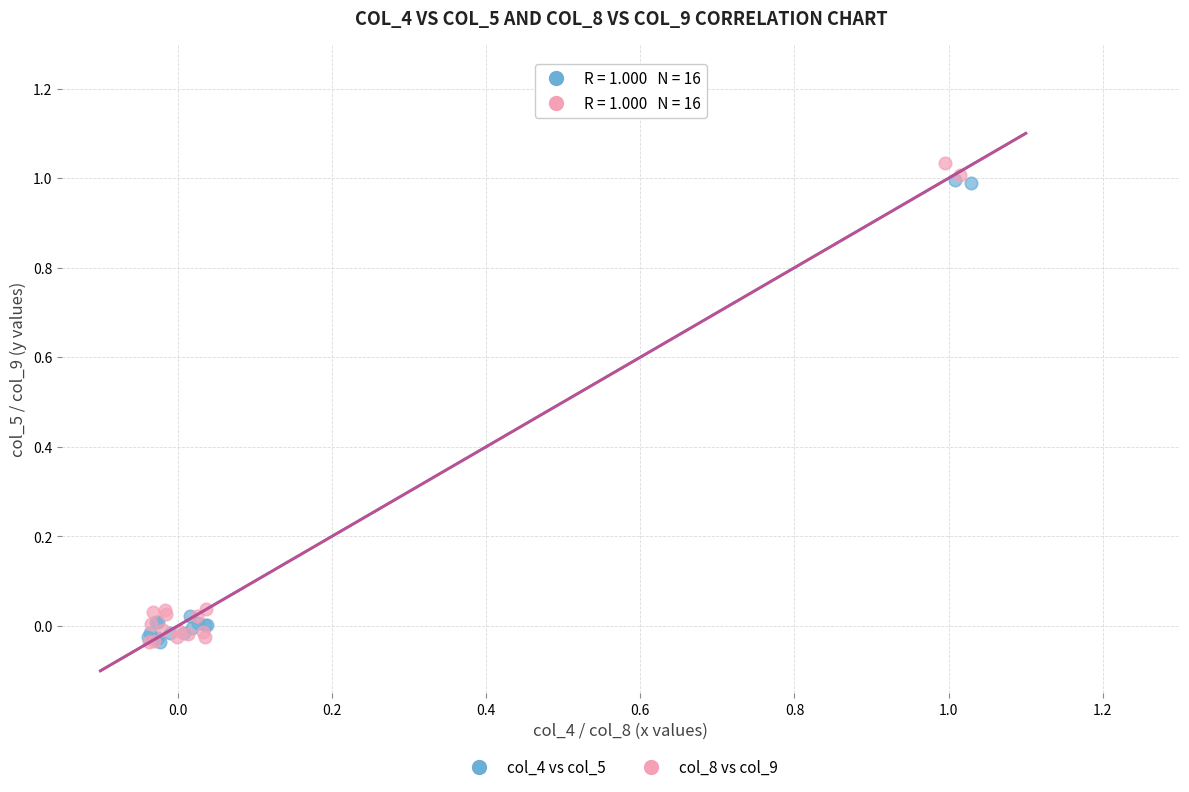

What are all the series names shown in the legend?

col_4 vs col_5, col_8 vs col_9